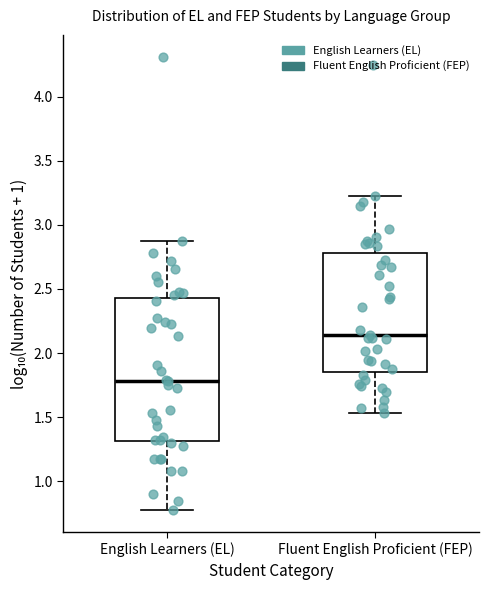

Where does the upper whisker of the box for Fluent English Proficient (FEP) end on the y-axis? The values are not printed on the chart, so give them approximately, as read against the axis.

3.20